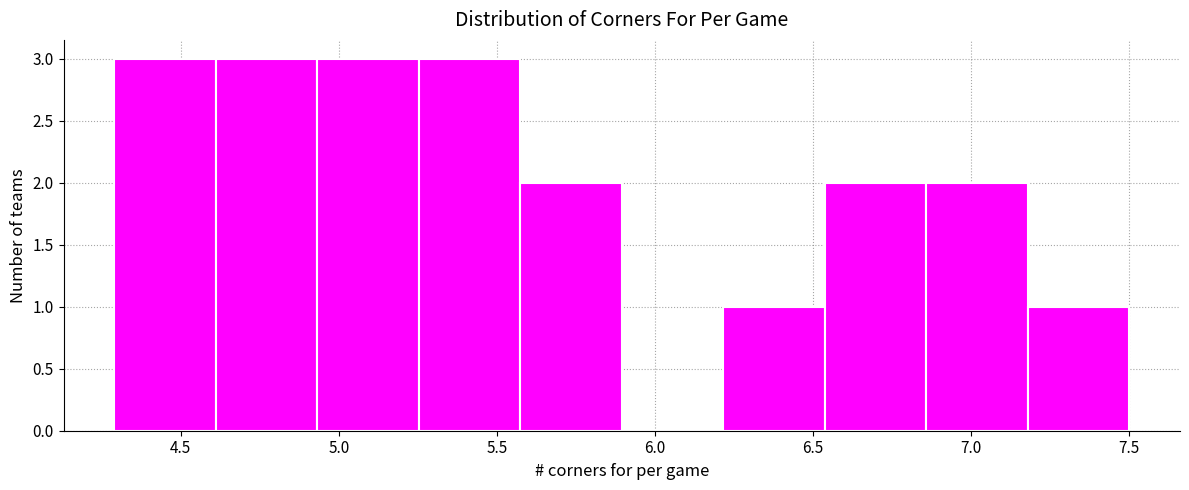

Reading left to right, list every bar in this chart as the range it spans on the x-axis followed by its height. Neither the bar edges nor the heights are printed on the chart, so give them approximately, as read against the axes.

4.30 to 4.60: 3
4.60 to 4.95: 3
4.95 to 5.25: 3
5.25 to 5.55: 3
5.55 to 5.90: 2
5.90 to 6.20: 0
6.20 to 6.55: 1
6.55 to 6.85: 2
6.85 to 7.20: 2
7.20 to 7.50: 1